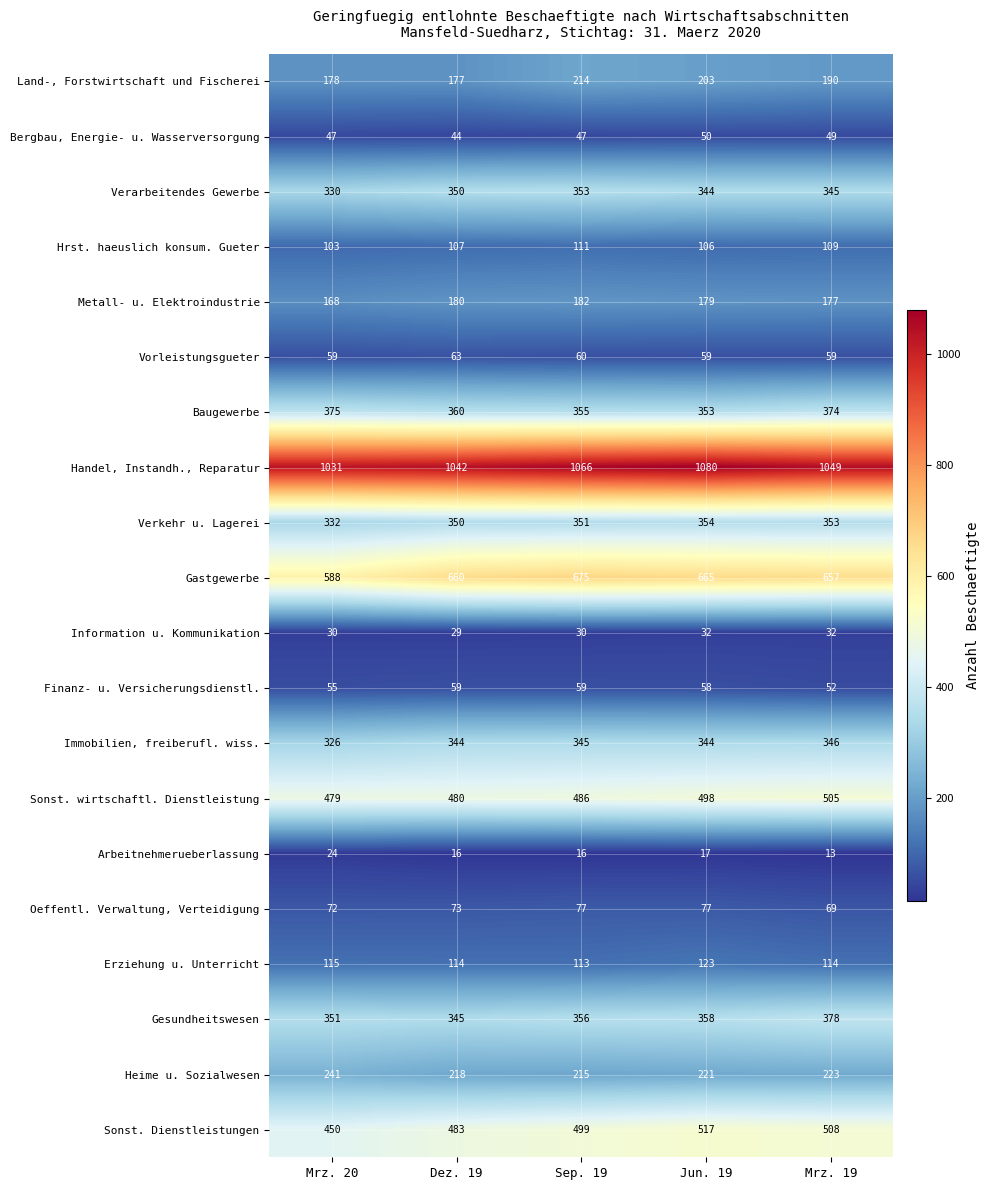

What is the smallest value displayed?

13